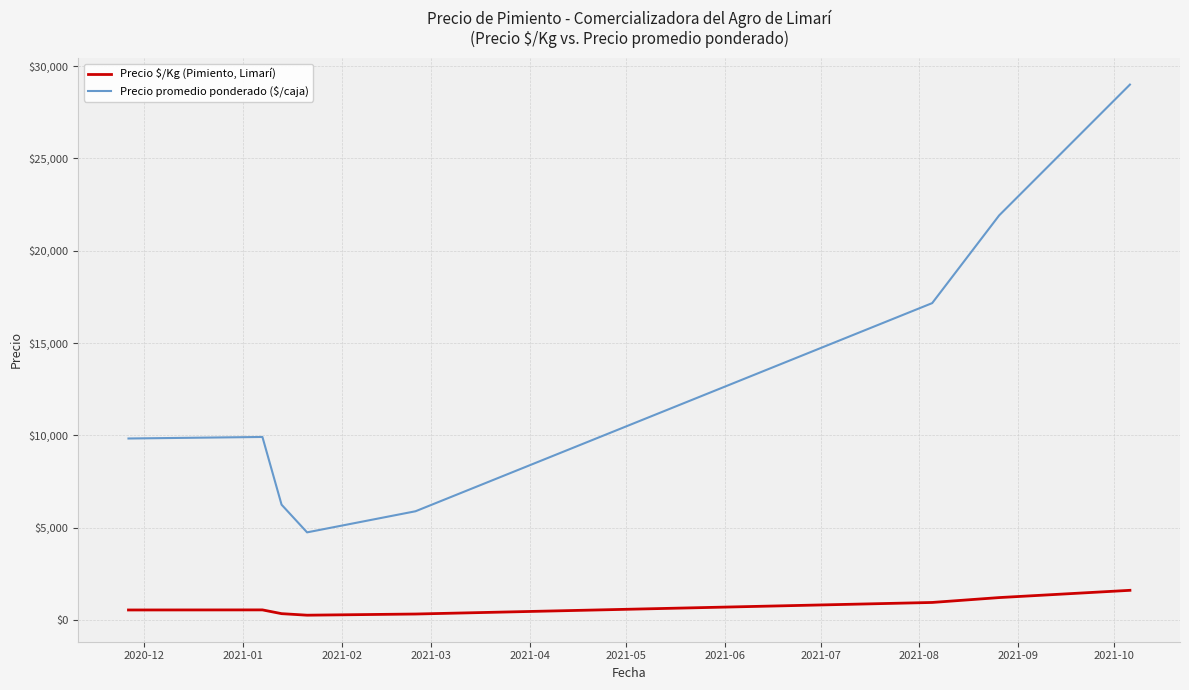

What is the difference between the maximum and minimum values in the Precio $/Kg (Pimiento, Limarí) series?

1347.0